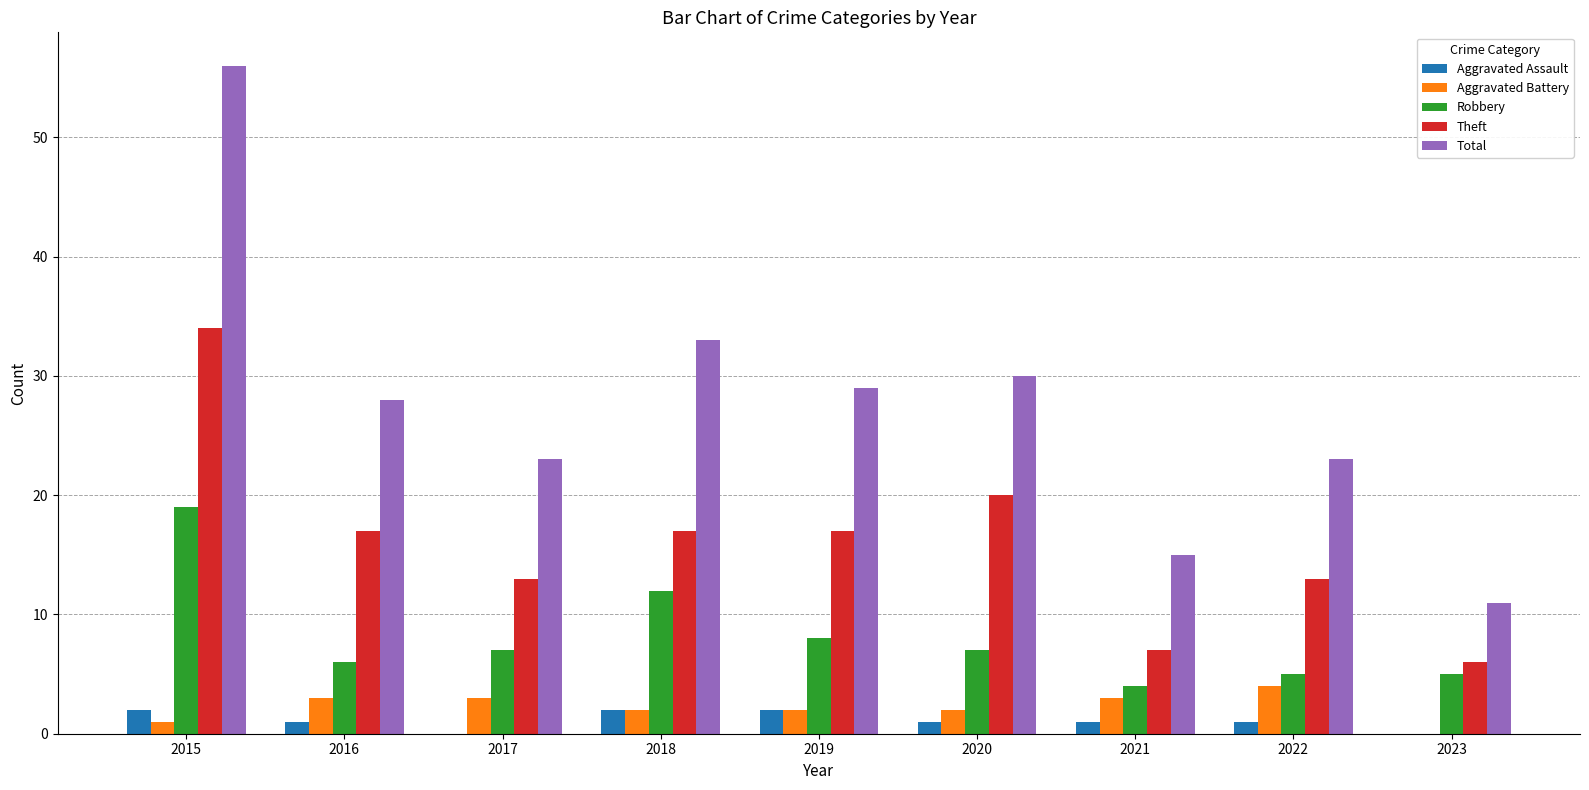

Which series has the largest range (max minus min)?

Total